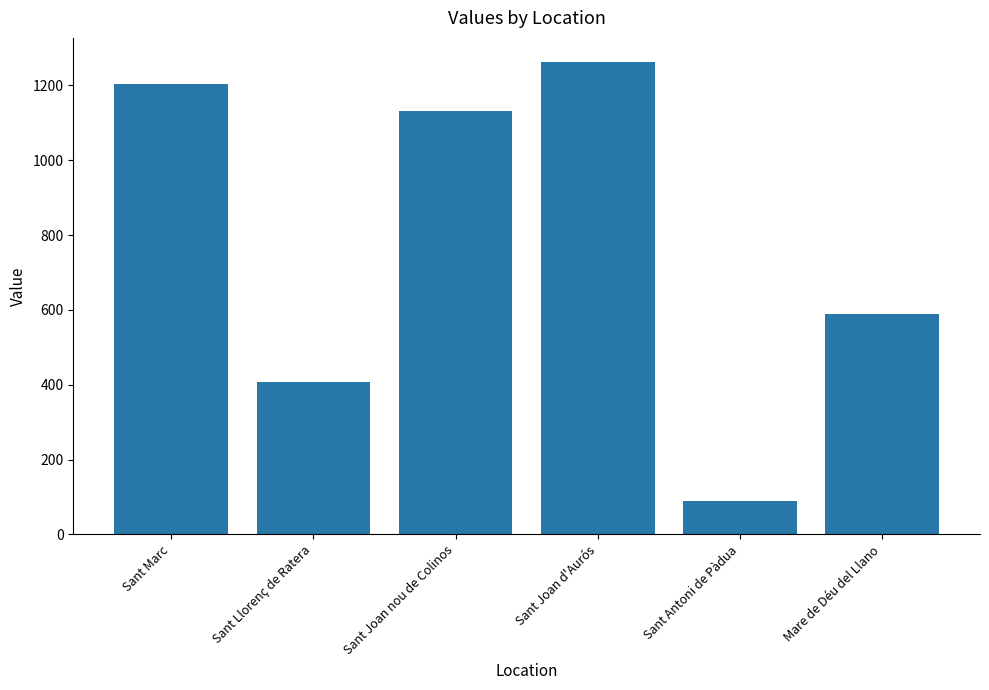

Count the number of values greater than 1131.

3